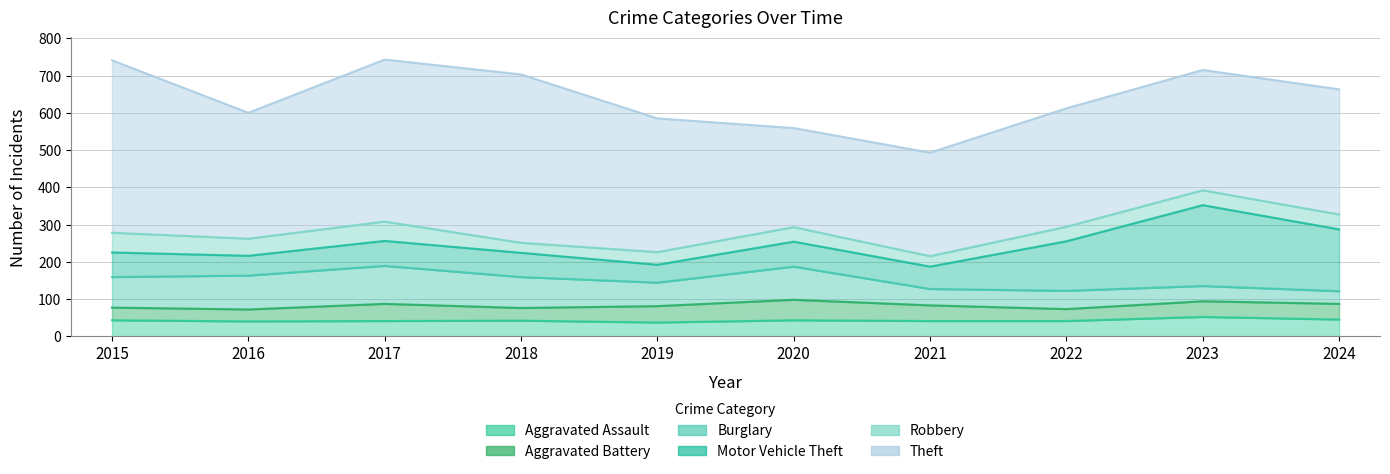

True or false: Robbery and Motor Vehicle Theft intersect in this chart.

False